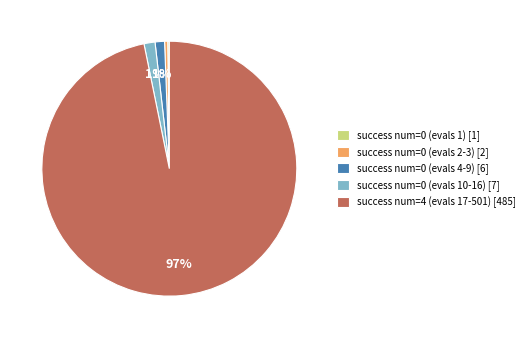

To the nearest percent, what is the average slice percentage?

20%